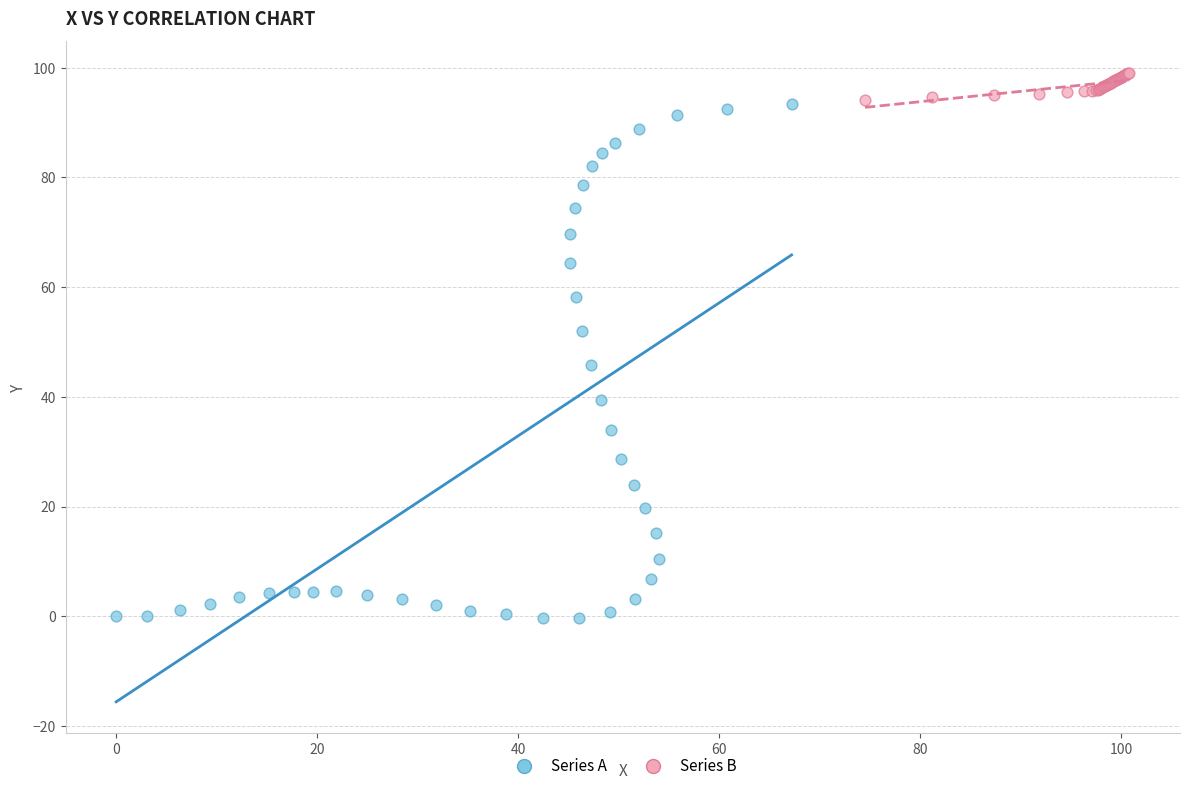

Which series has the largest Y range (max minus min)?

Series A